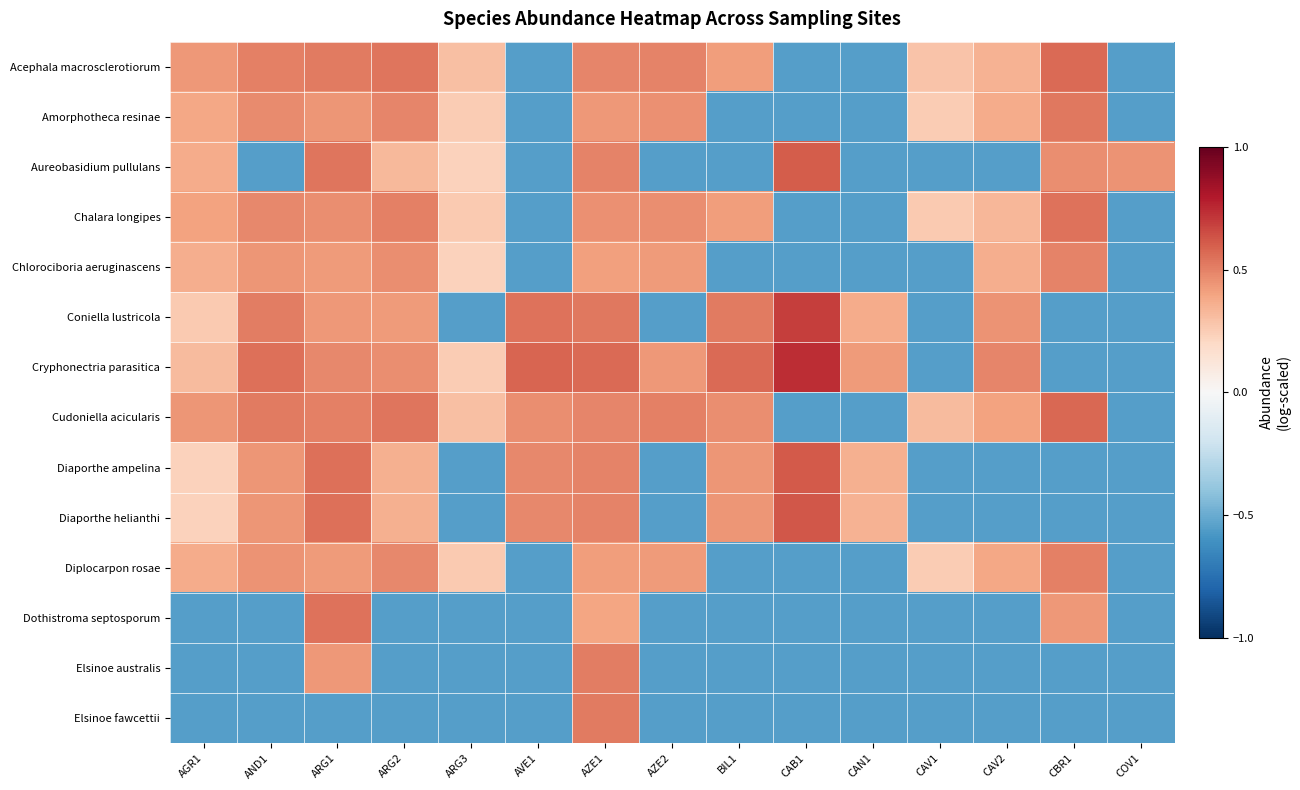

At how many categories does at least one series exceed 0?

15